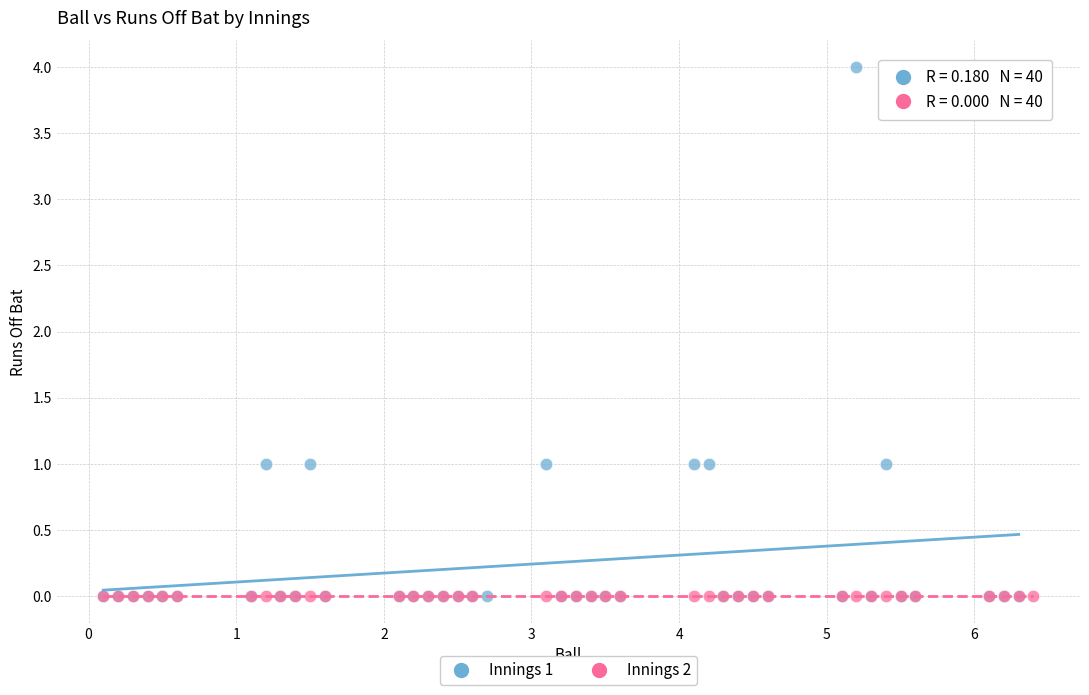

Which series reaches the maximum Y coordinate?

Innings 1